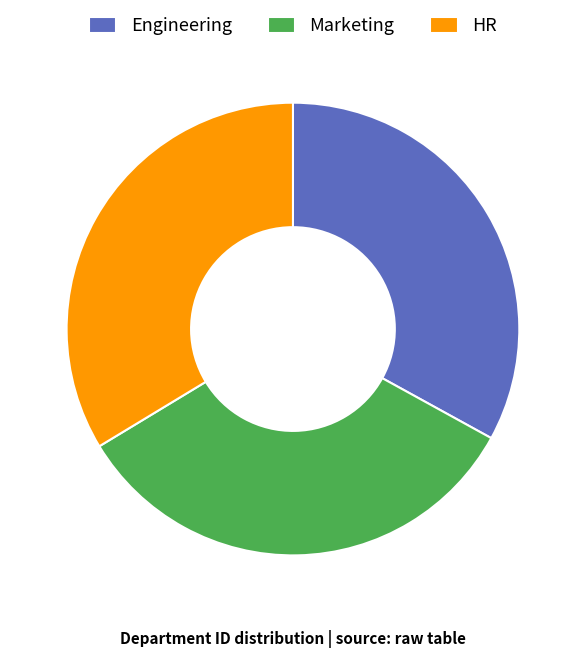

Is the sum of HR and Engineering greater than half?

Yes